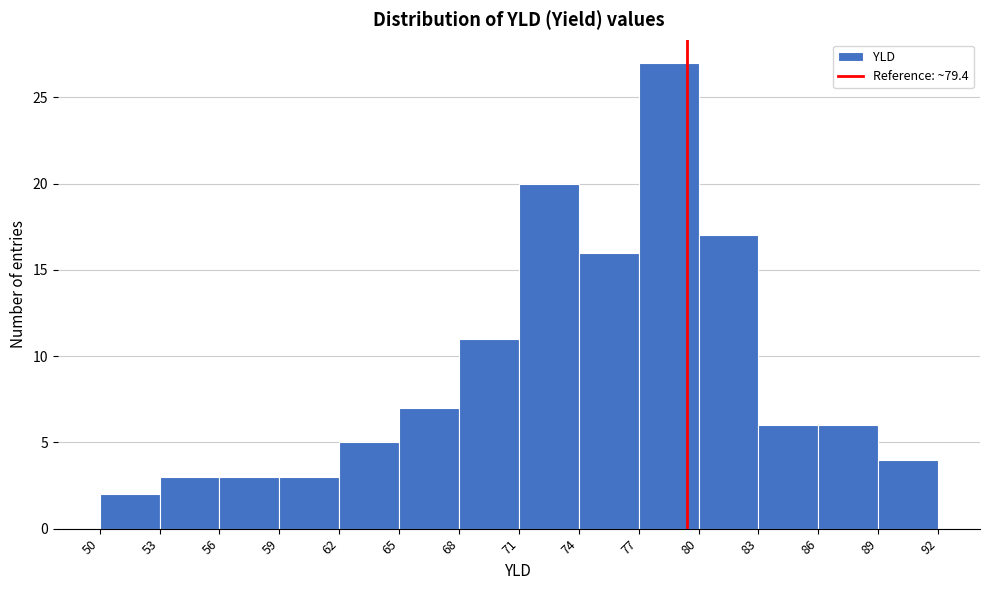

Over which range of the x-axis is the bar tallest?

77 to 80